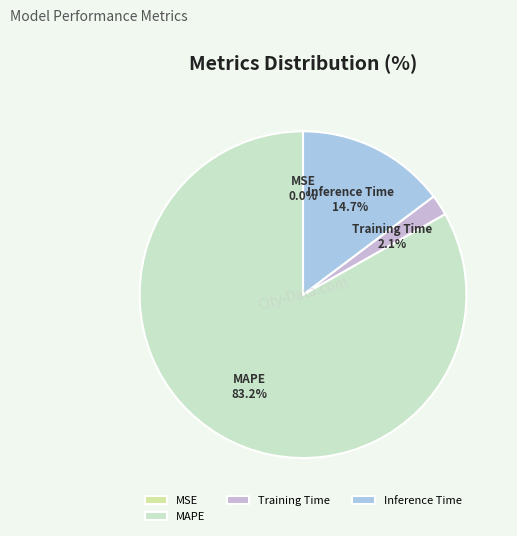

The MAPE slice represents 83% of the pie. True or false?

True